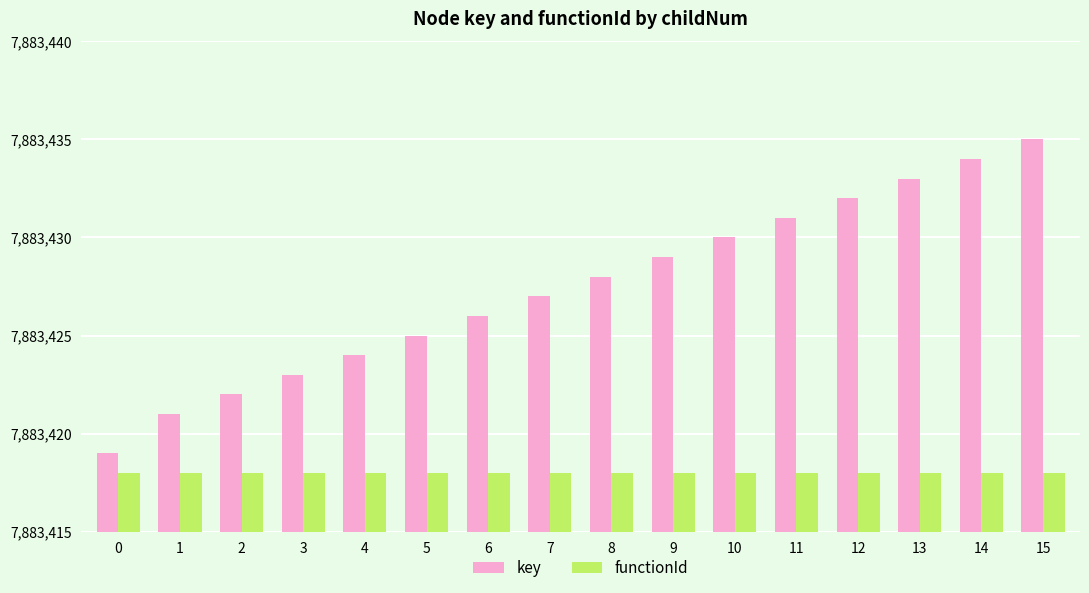

Reading right to left, extract all data points from this chart.

key: 15=7883435	14=7883434	13=7883433	12=7883432	11=7883431	10=7883430	9=7883429	8=7883428	7=7883427	6=7883426	5=7883425	4=7883424	3=7883423	2=7883422	1=7883421	0=7883419
functionId: 15=7883418	14=7883418	13=7883418	12=7883418	11=7883418	10=7883418	9=7883418	8=7883418	7=7883418	6=7883418	5=7883418	4=7883418	3=7883418	2=7883418	1=7883418	0=7883418